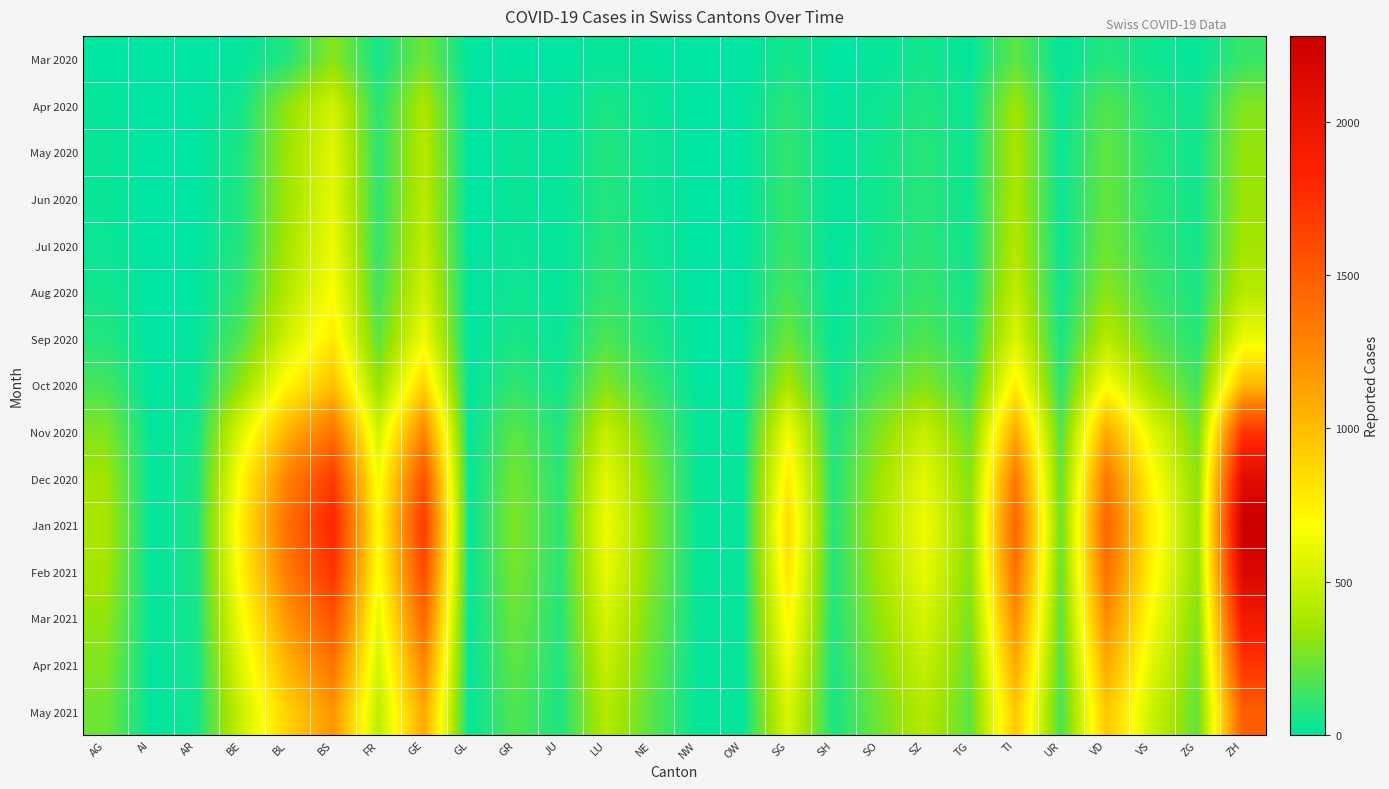

Which series has the widest spread of values?

Jan 2021